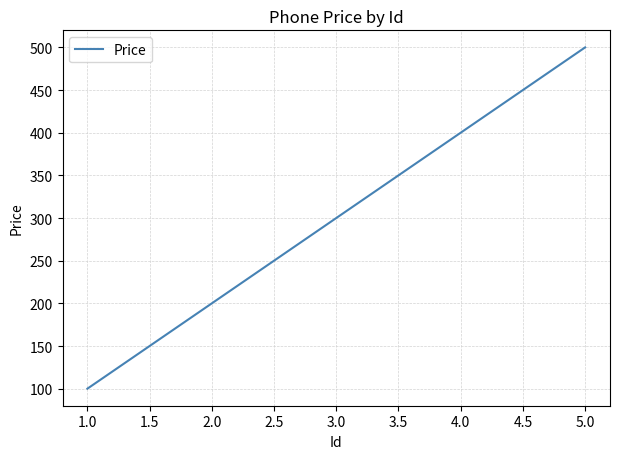

At which category does the chart reach its minimum across all series?

1.0